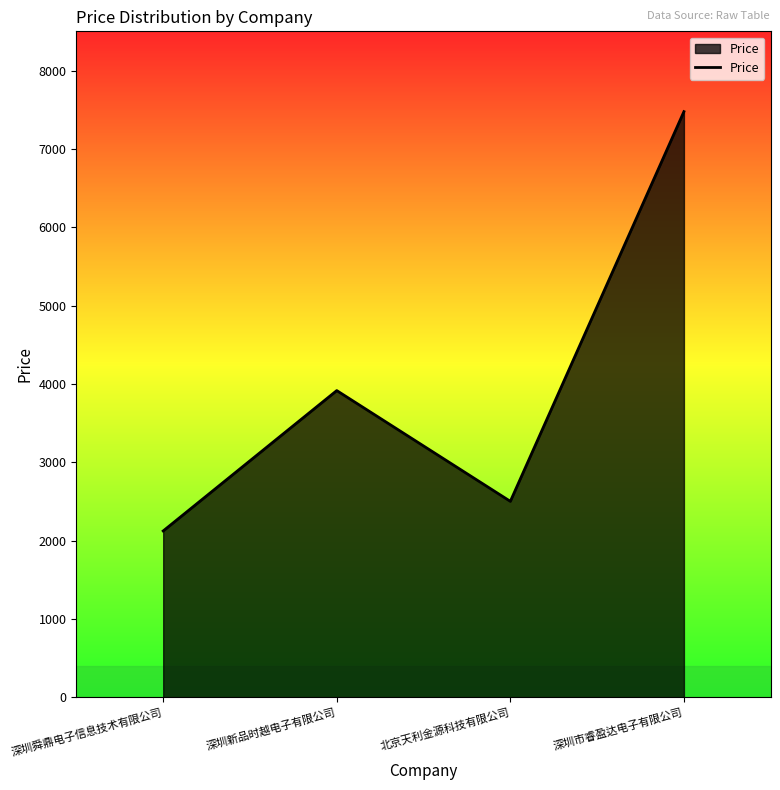

Reading right to left, transcribe all the data shown in this chart.

深圳市睿盈达电子有限公司=7475	北京天利金源科技有限公司=2500	深圳新品时越电子有限公司=3914	深圳舜鼎电子信息技术有限公司=2122